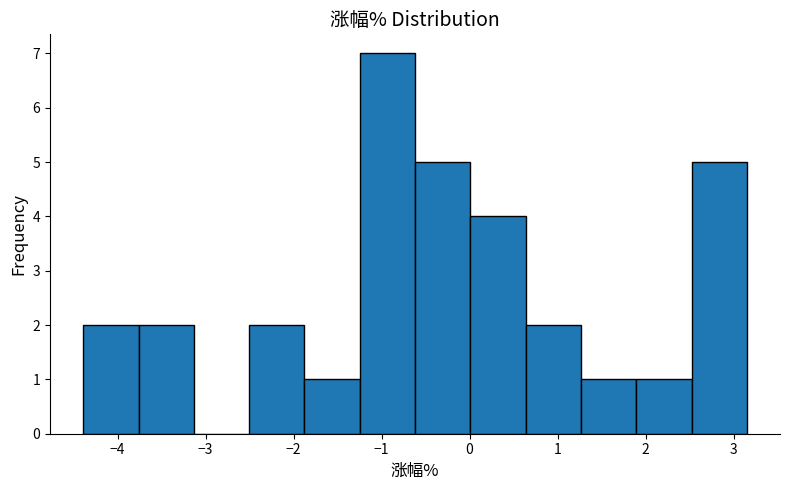

Reading left to right, transcribe this chart: for each bar, give the range it covers on the x-axis and its height. Neither the bar edges nor the heights are printed on the chart, so give them approximately, as read against the axes.

-4.4 to -3.8: 2
-3.8 to -3.1: 2
-3.1 to -2.5: 0
-2.5 to -1.9: 2
-1.9 to -1.2: 1
-1.2 to -0.6: 7
-0.6 to 0.0: 5
0.0 to 0.6: 4
0.6 to 1.3: 2
1.3 to 1.9: 1
1.9 to 2.5: 1
2.5 to 3.2: 5